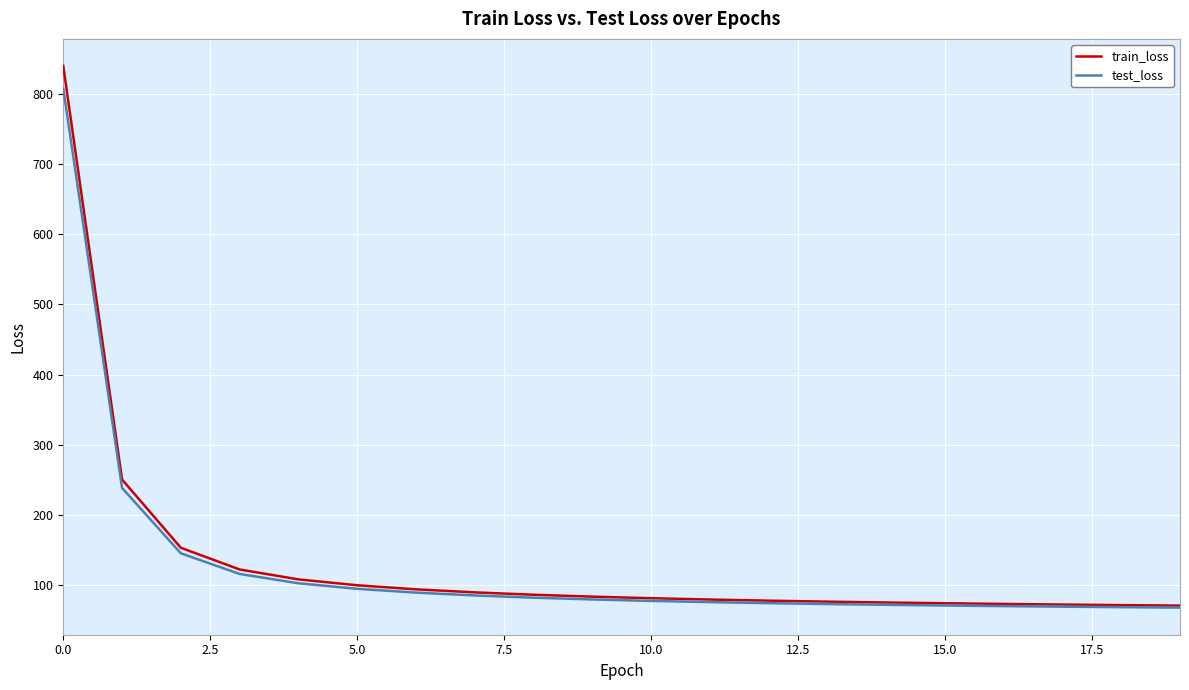

What is the difference between the maximum and minimum values in the train_loss series?

768.3